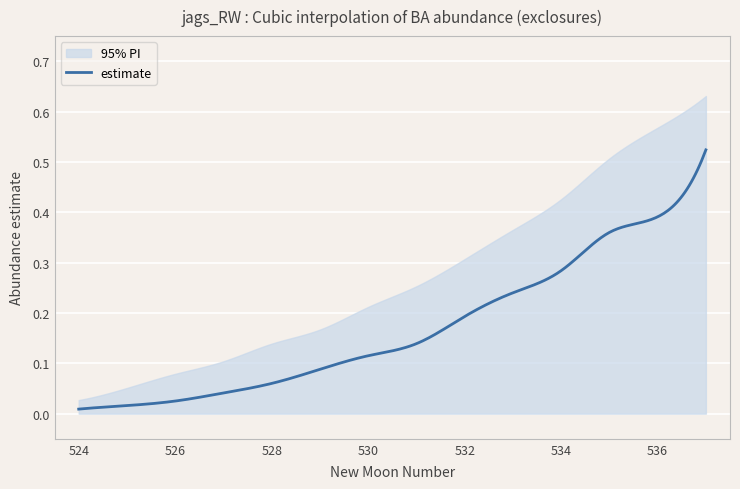

Rank the series by their average value, from lowest to highest.

lower_pi, estimate, upper_pi